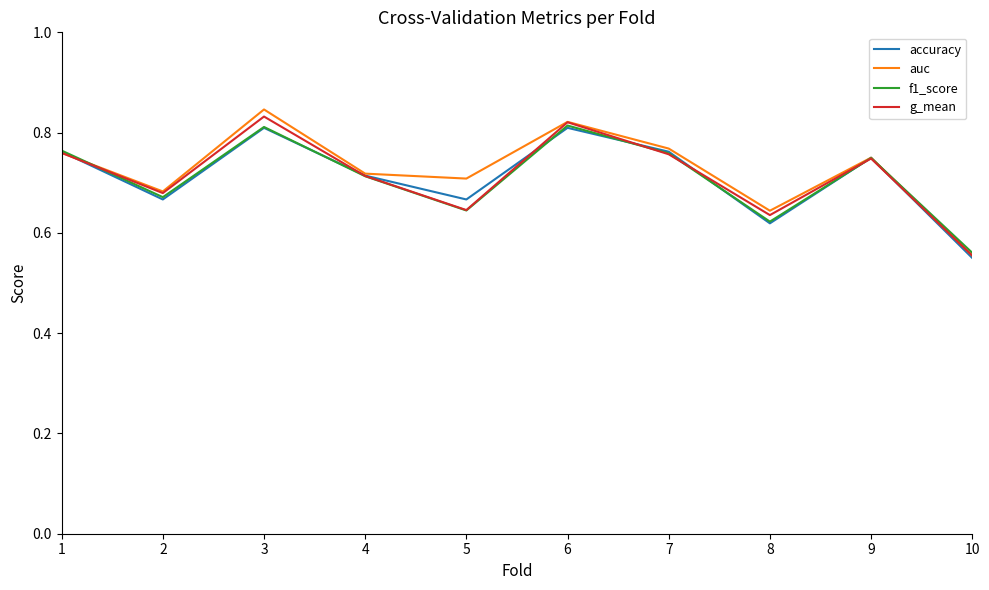

Which category has the highest value across all series?

3